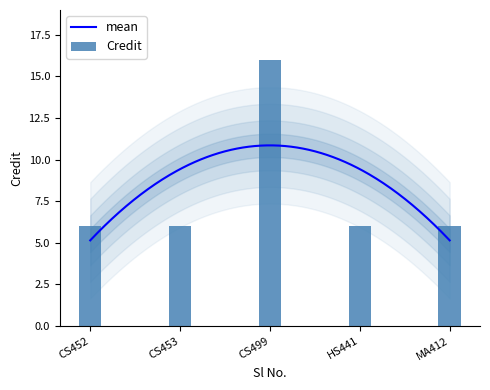

At which category does the chart reach its peak across all series?

CS499